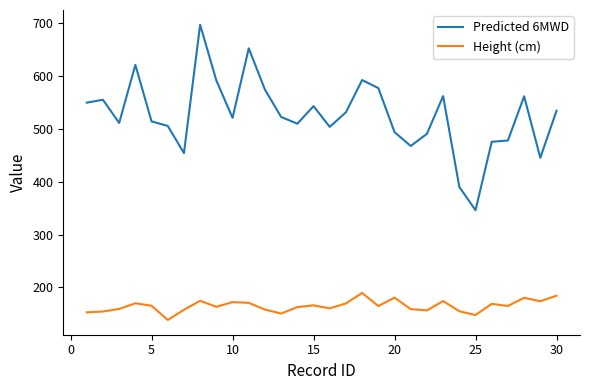

True or false: Height (cm) and Predicted 6MWD intersect in this chart.

False